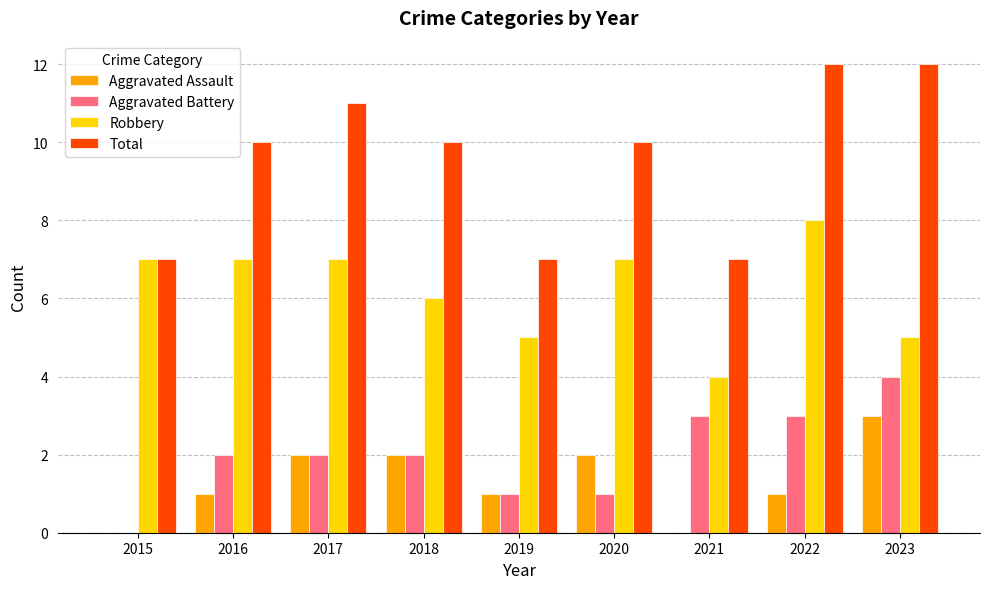

Which series has the largest total across all categories?

Total